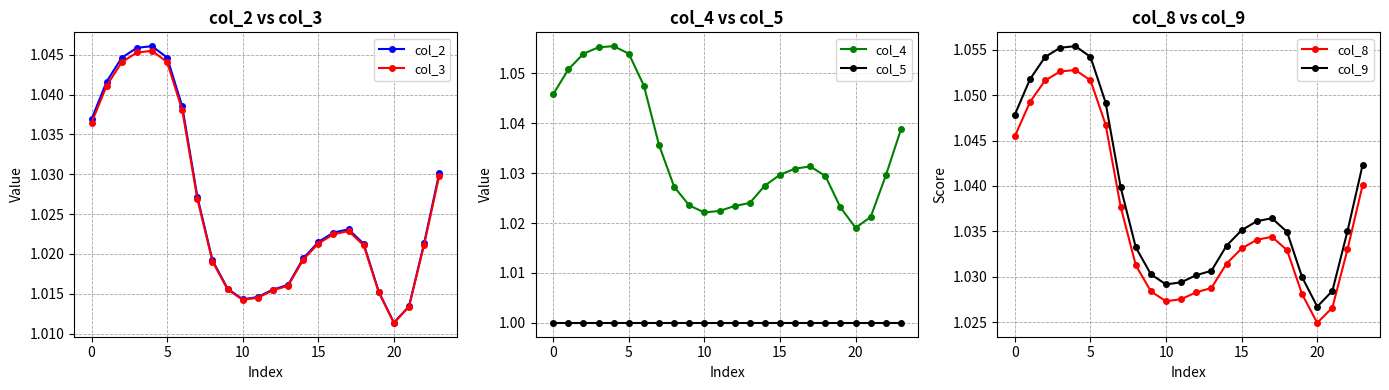

What is the minimum value shown in the chart?

1.0